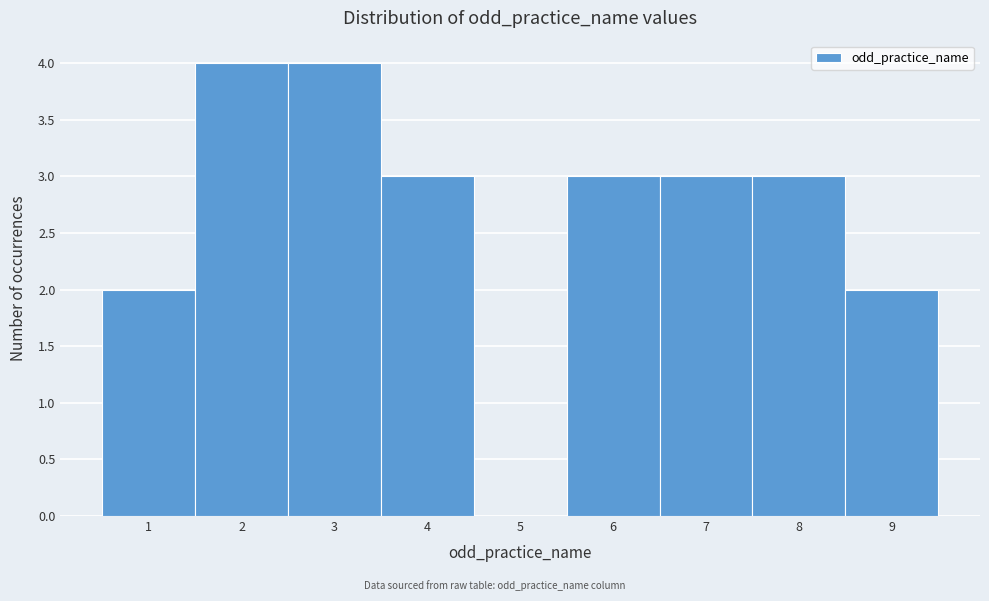

Reading left to right, list every bar in this chart as the range it spans on the x-axis followed by its height. The values are not printed on the chart, so give them approximately, as read against the axis.

0.5 to 1.5: 2
1.5 to 2.5: 4
2.5 to 3.5: 4
3.5 to 4.5: 3
4.5 to 5.5: 0
5.5 to 6.5: 3
6.5 to 7.5: 3
7.5 to 8.5: 3
8.5 to 9.5: 2